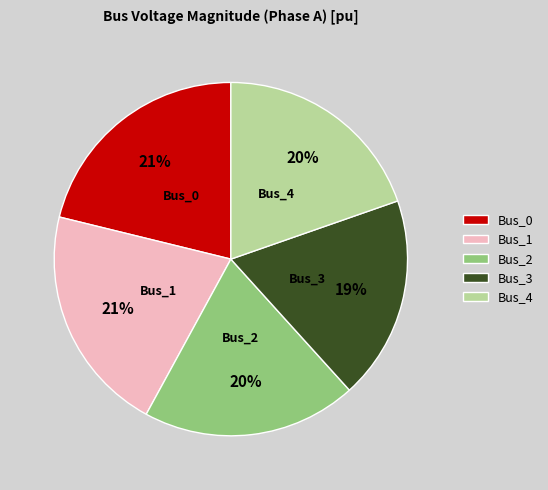

The Bus_2 slice represents 20% of the pie. True or false?

True